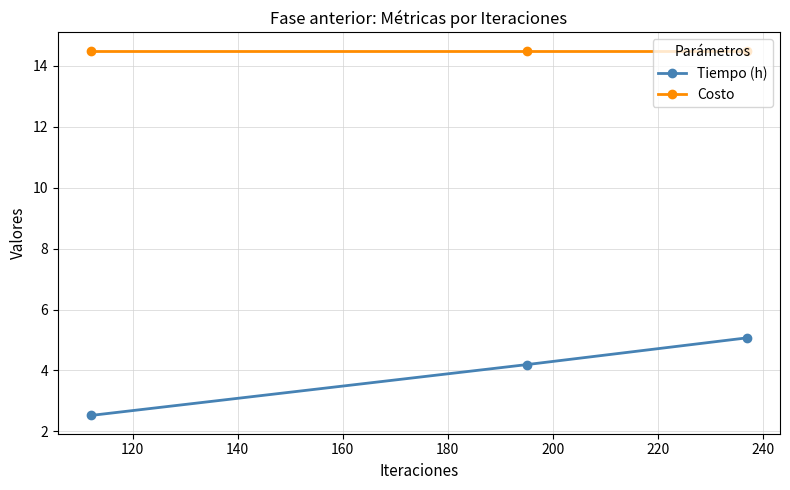

At how many categories does at least one series exceed 3?

3